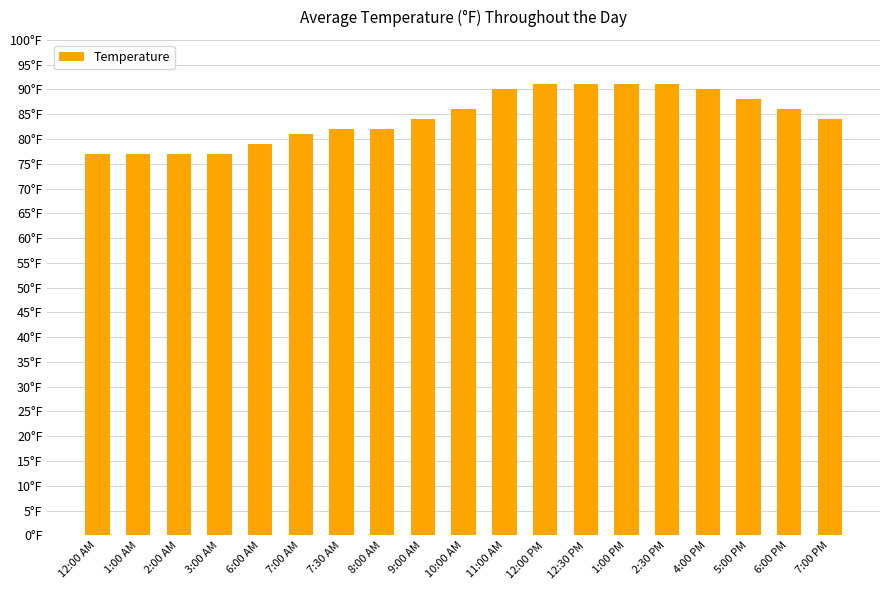

What is the maximum value shown in the chart?

91